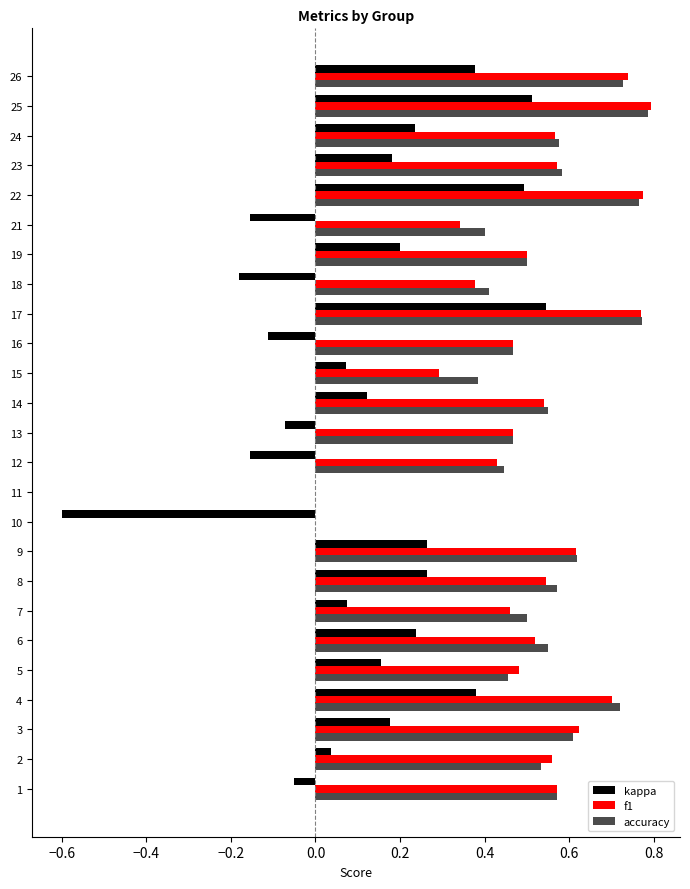

What is the maximum value shown in the chart?

0.8